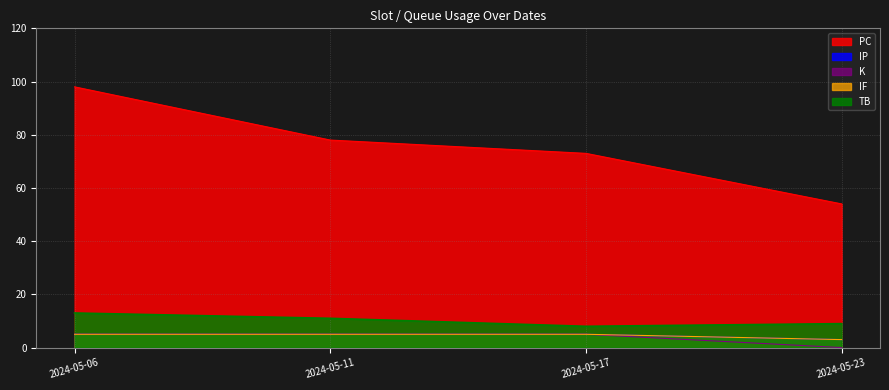

How many K values are between 5 and 6?

3